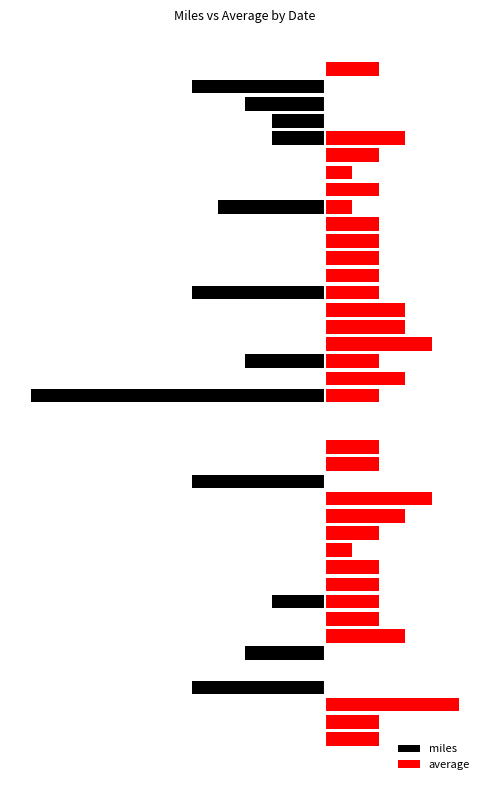

What is the maximum value shown in the chart?

5